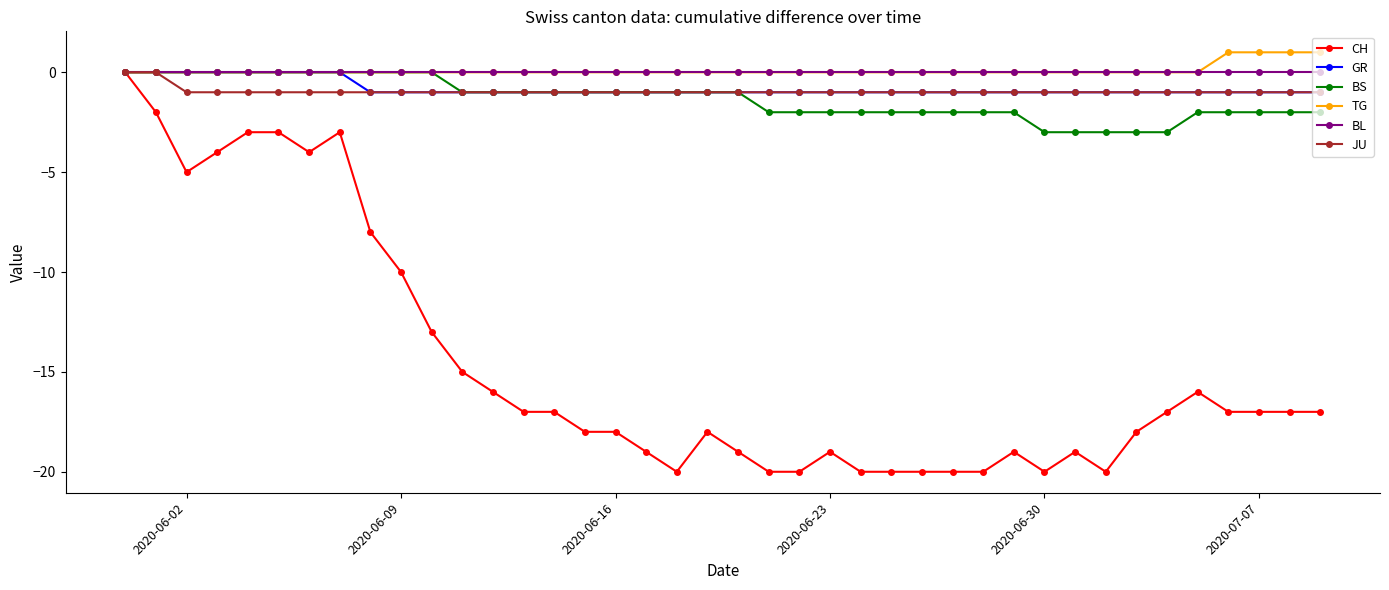

Which series has the widest spread of values?

CH